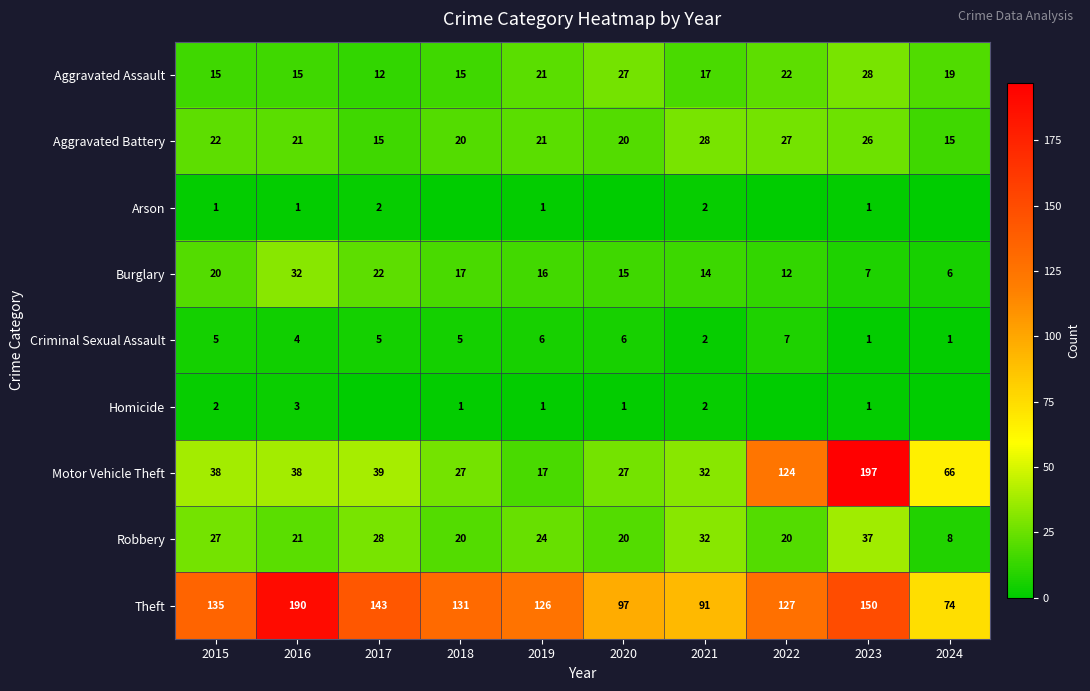

What value does the Motor Vehicle Theft series have at 2020?

27